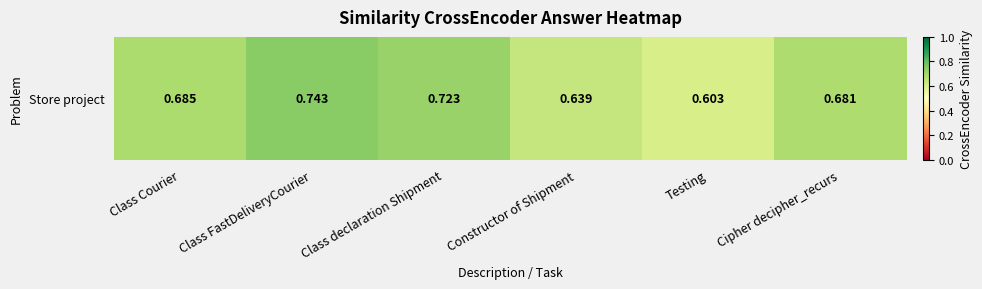

Rank the categories by value from lowest to highest.

Testing, Constructor of Shipment, Cipher decipher_recurs, Class Courier, Class declaration Shipment, Class FastDeliveryCourier